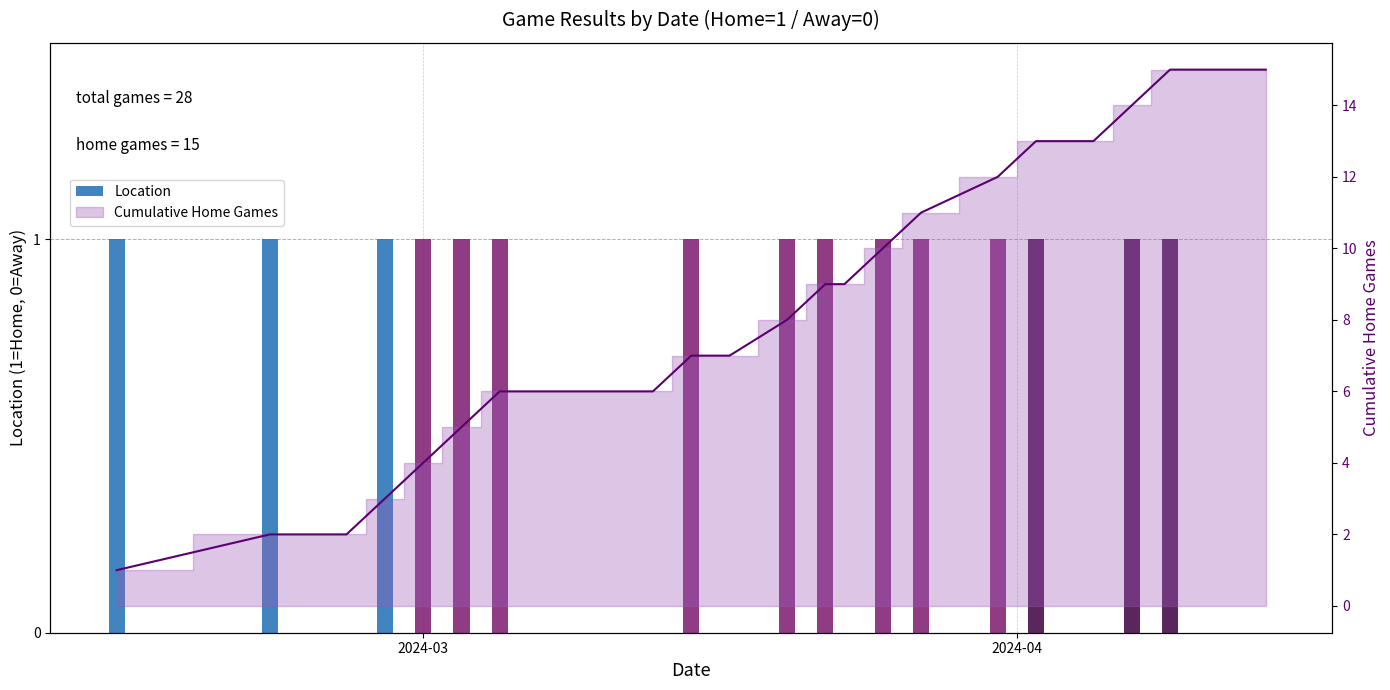

What position from the left is 2024-03?

6